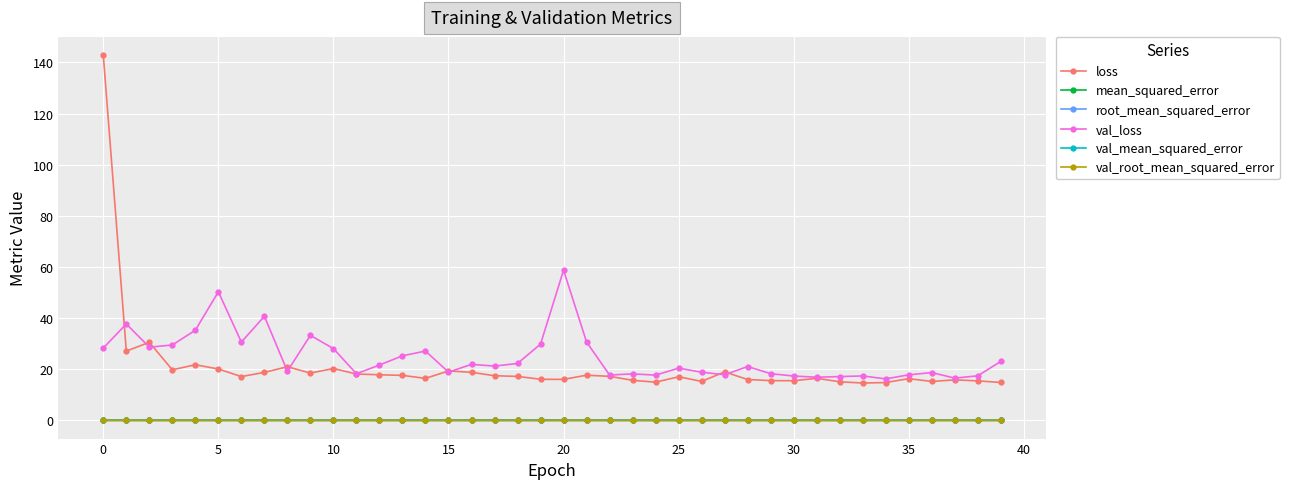

What is the maximum value shown in the chart?

142.8